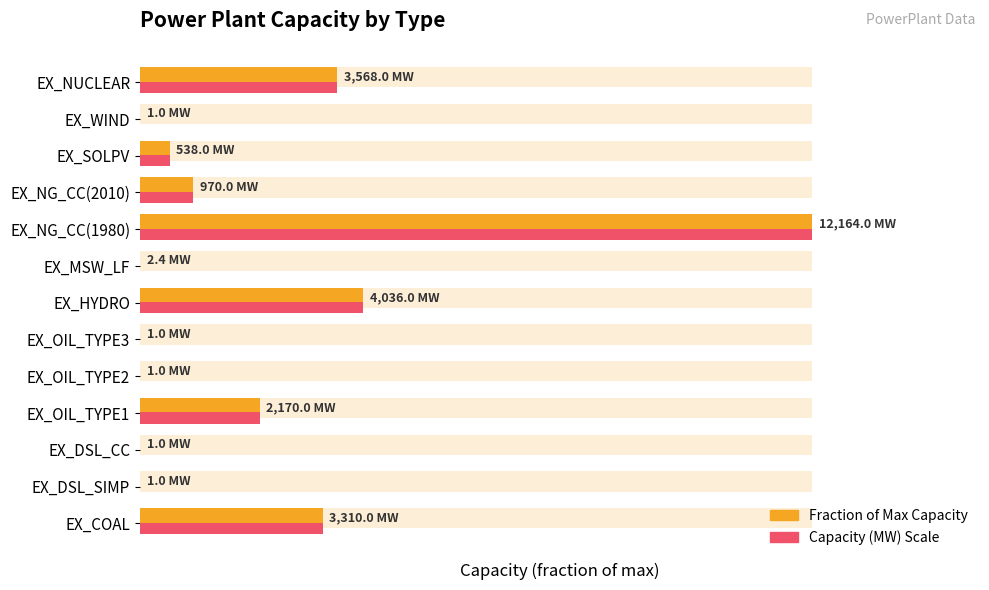

What is the average value?

0.2